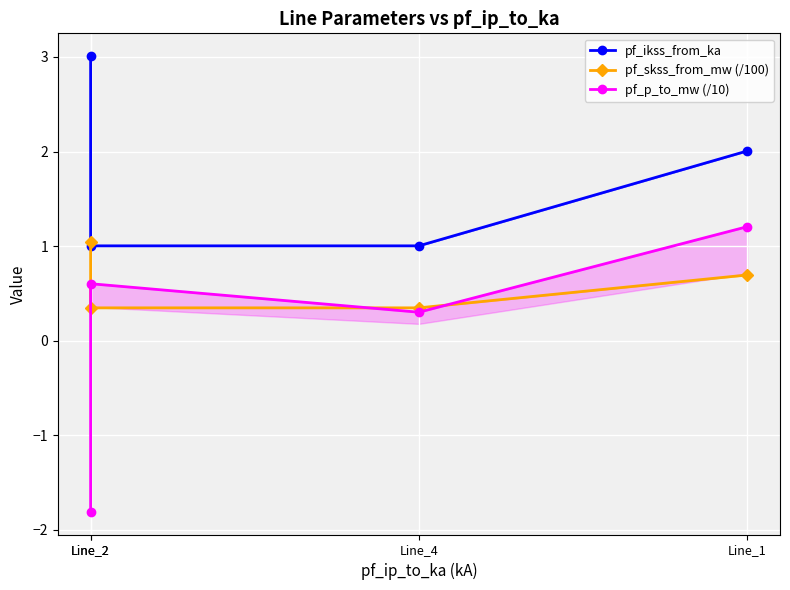

The value of pf_p_to_mw (/10) at Line_4 is 0.3. True or false?

True